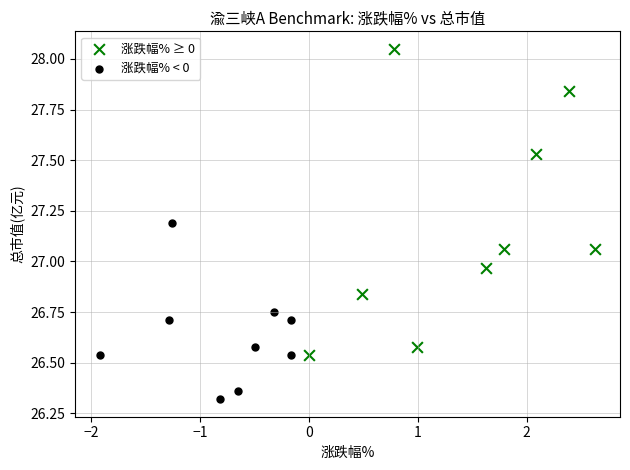

Which series reaches the maximum Y coordinate?

涨跌幅% ≥ 0